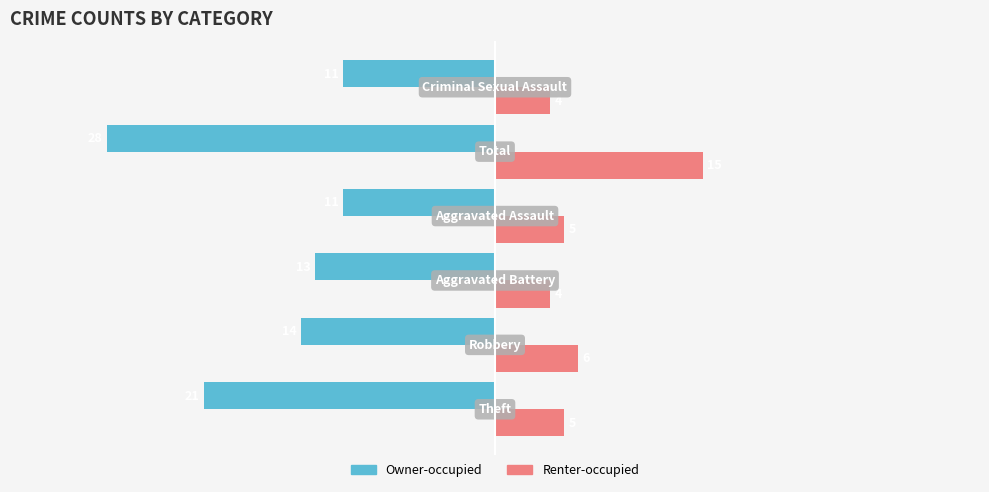

Count the Owner-occupied values in the range -21 to -11.

5